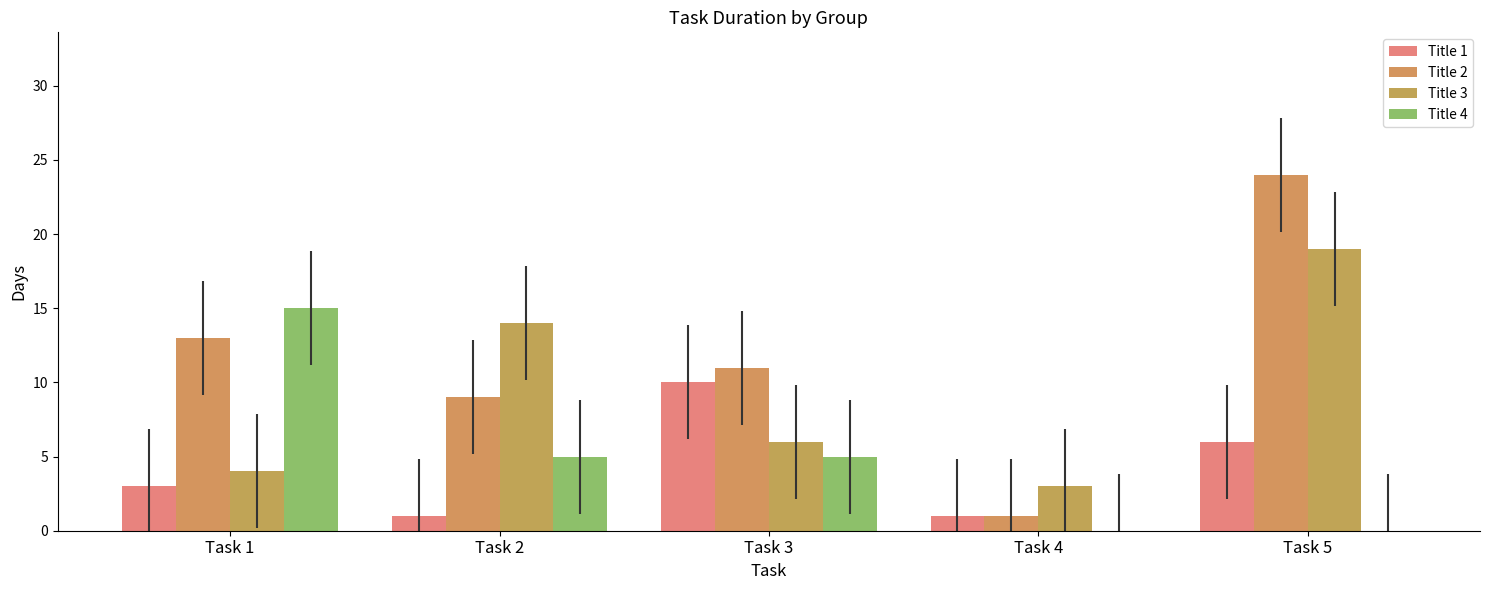

What is the spread (max minus min) of values at Task 5?

24